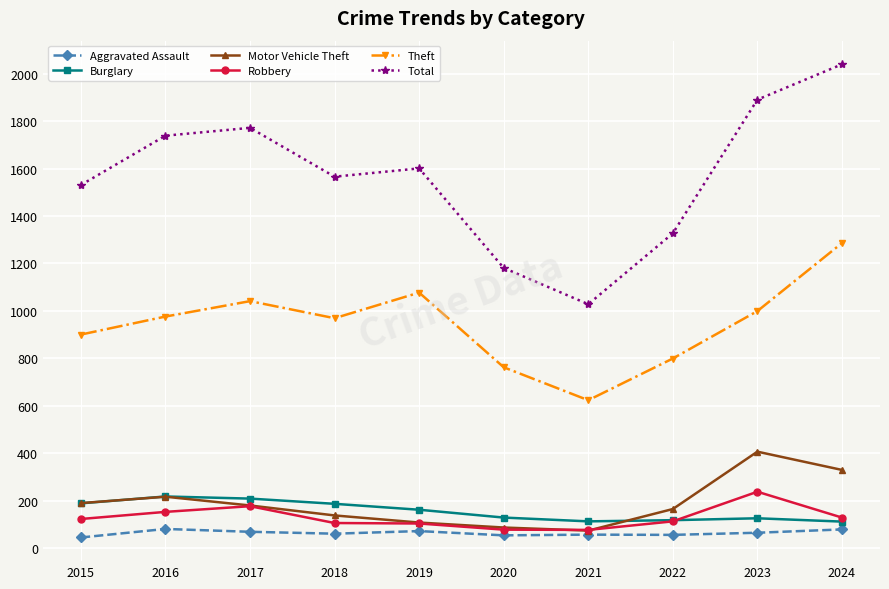

True or false: Theft has more than 2 interior local peaks.

False